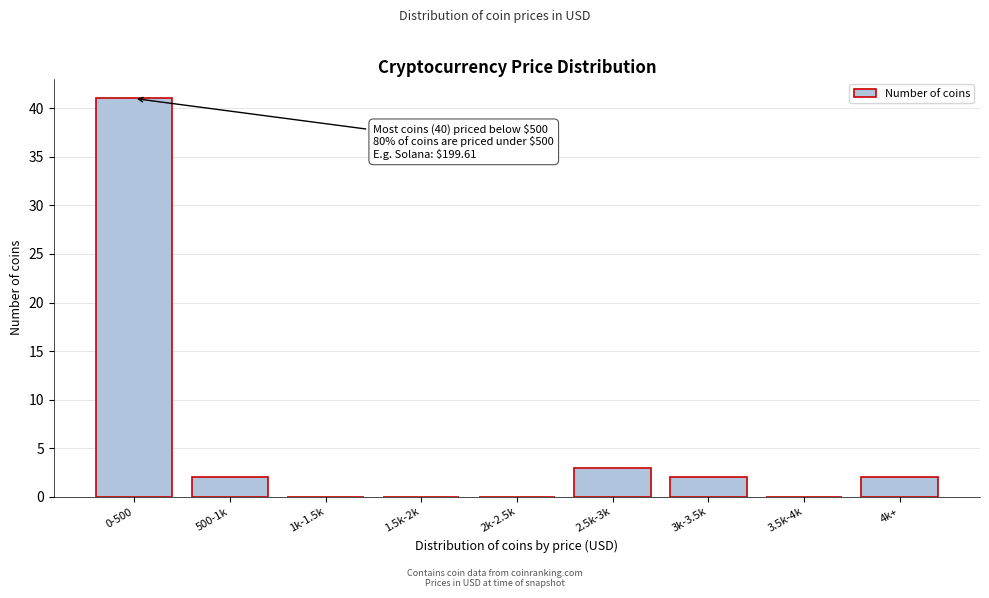

Reading right to left, transcribe all the data shown in this chart.

4k+=2	3.5k-4k=0	3k-3.5k=2	2.5k-3k=3	2k-2.5k=0	1.5k-2k=0	1k-1.5k=0	500-1k=2	0-500=41